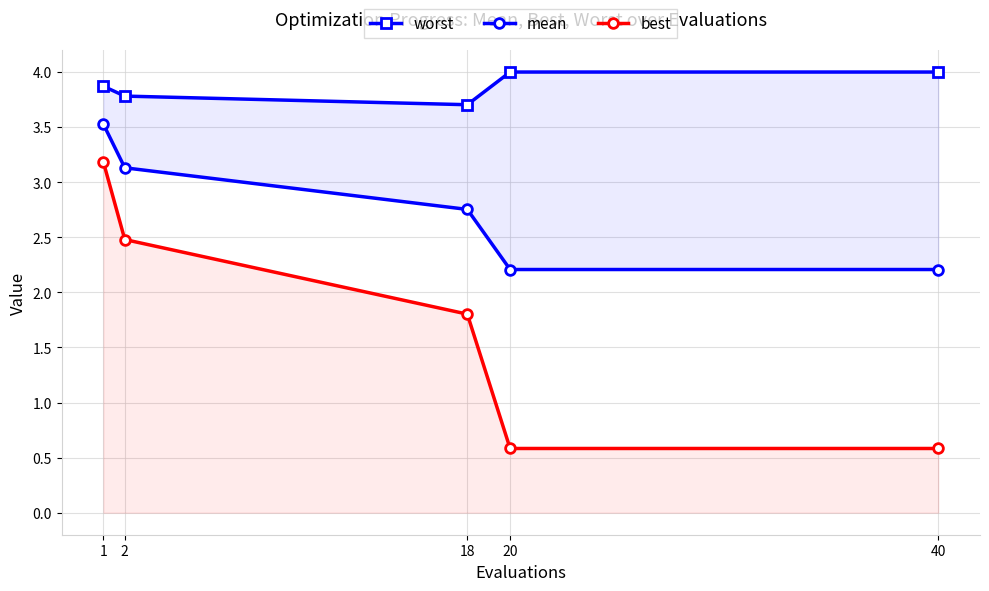

Rank the series by their maximum value, from lowest to highest.

best, mean, worst